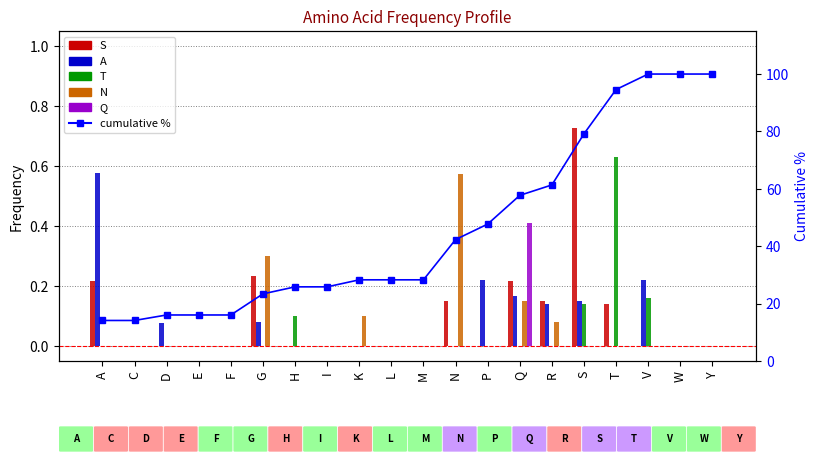

What is the value of the cumulative % bar at the 19th from the left?

100.0